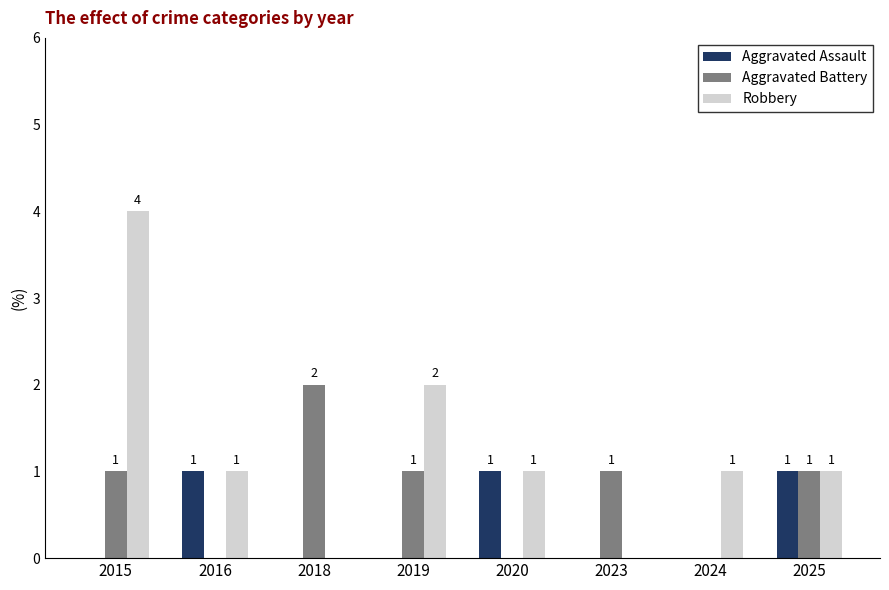

What are all the series names shown in the legend?

Aggravated Assault, Aggravated Battery, Robbery